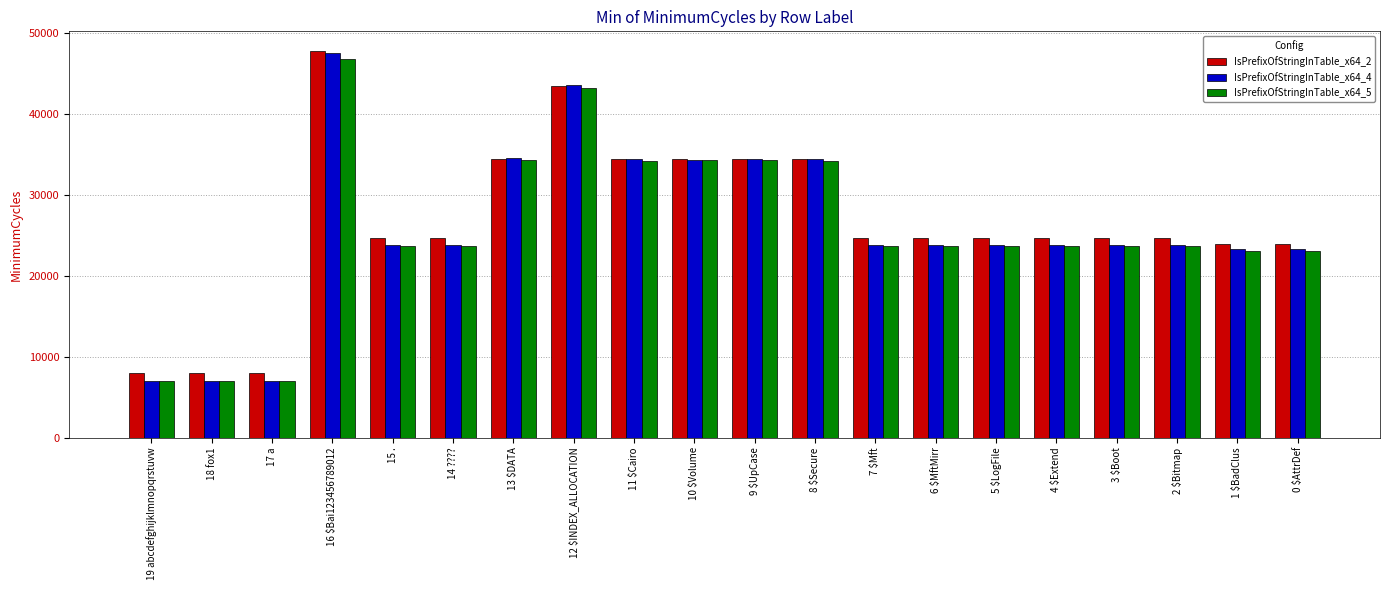

At which category does the chart reach its peak across all series?

16 $Bai123456789012